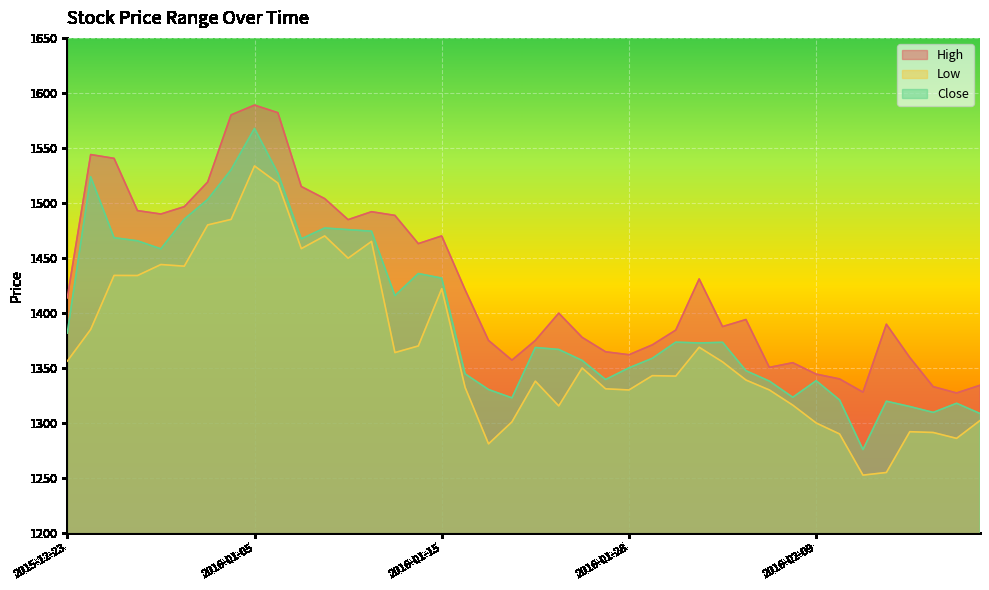

Is it true that Low equals 1449.8 at 2016-01-11?

True